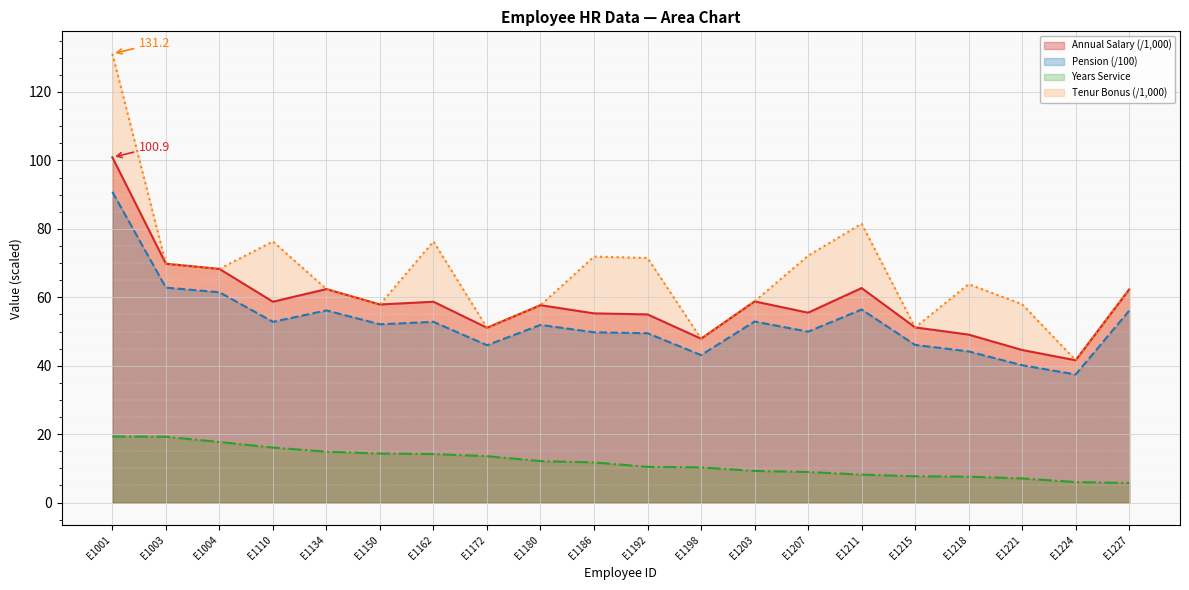

What is the difference between the highest and lowest values at E1211?

73.3